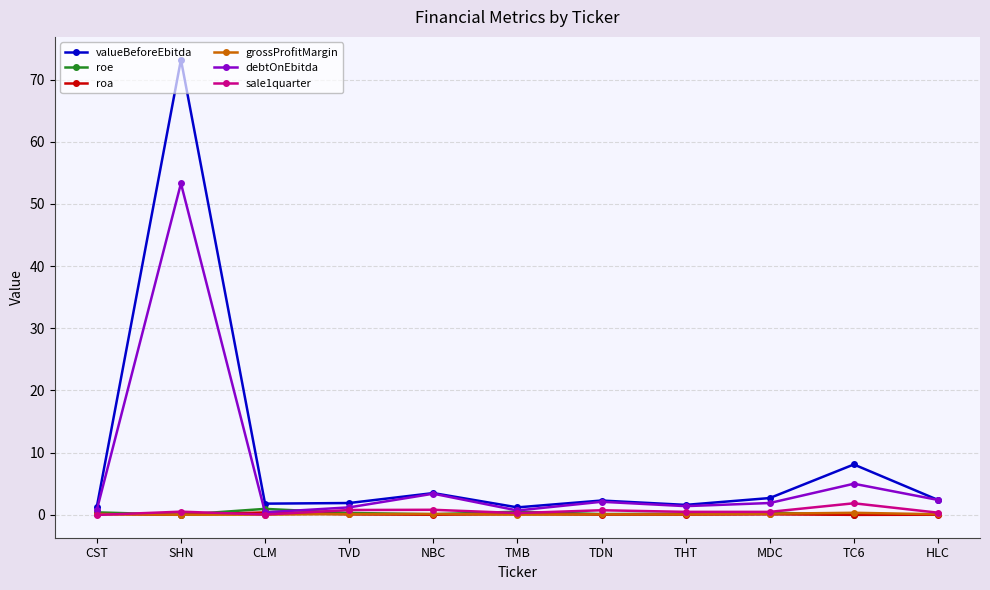

At which category is the sum across all series the highest?

SHN